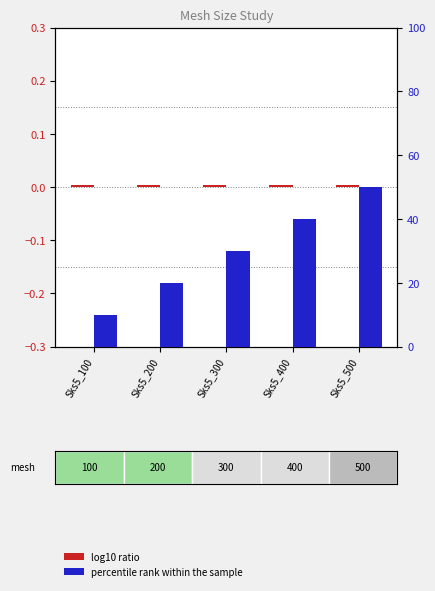

Reading right to left, transcribe all the data shown in this chart.

log10 ratio: Sks5_500=0.0	Sks5_400=0.0	Sks5_300=0.0	Sks5_200=0.0	Sks5_100=0.0
percentile rank within the sample: Sks5_500=50.0	Sks5_400=40.0	Sks5_300=30.0	Sks5_200=20.0	Sks5_100=10.0